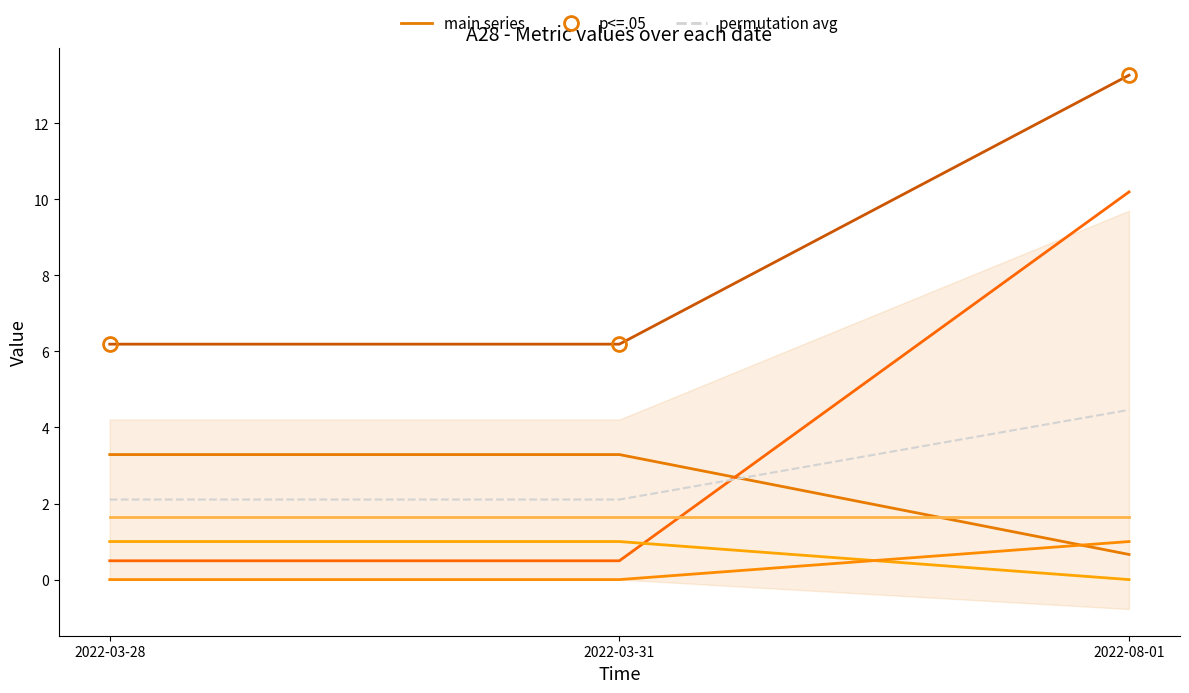

What position from the left is 2022-03-31?

2